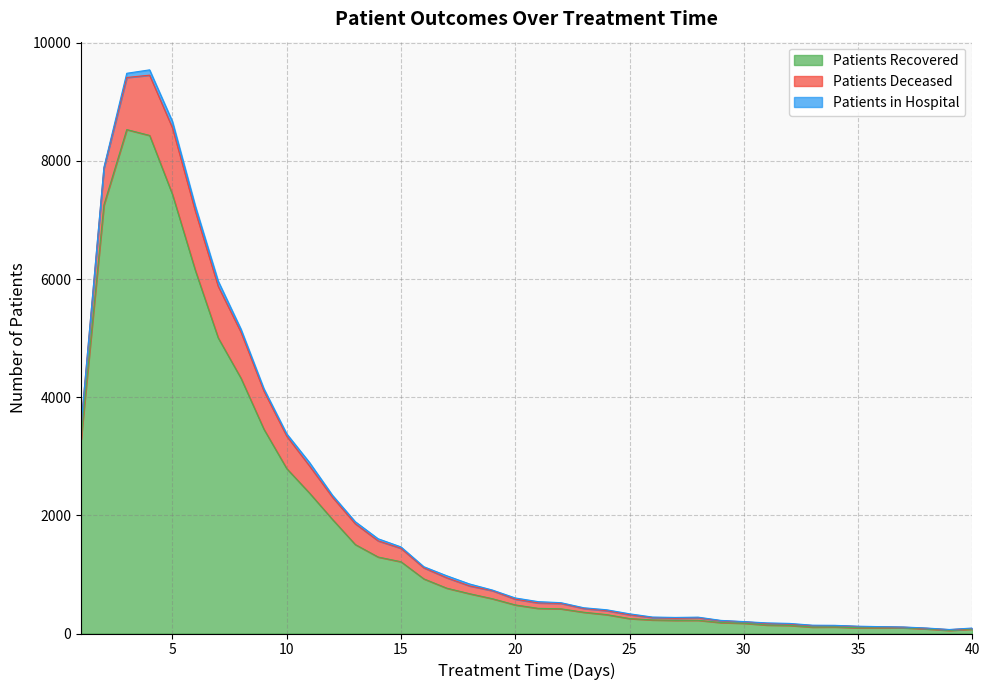

What is the spread (max minus min) of values at 21?

404